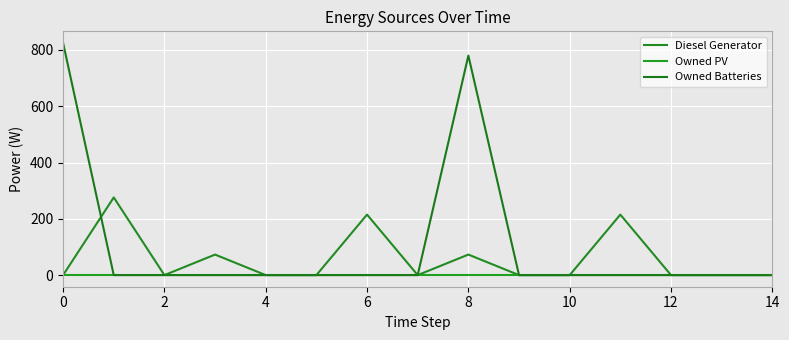

At which category is the sum across all series the highest?

8